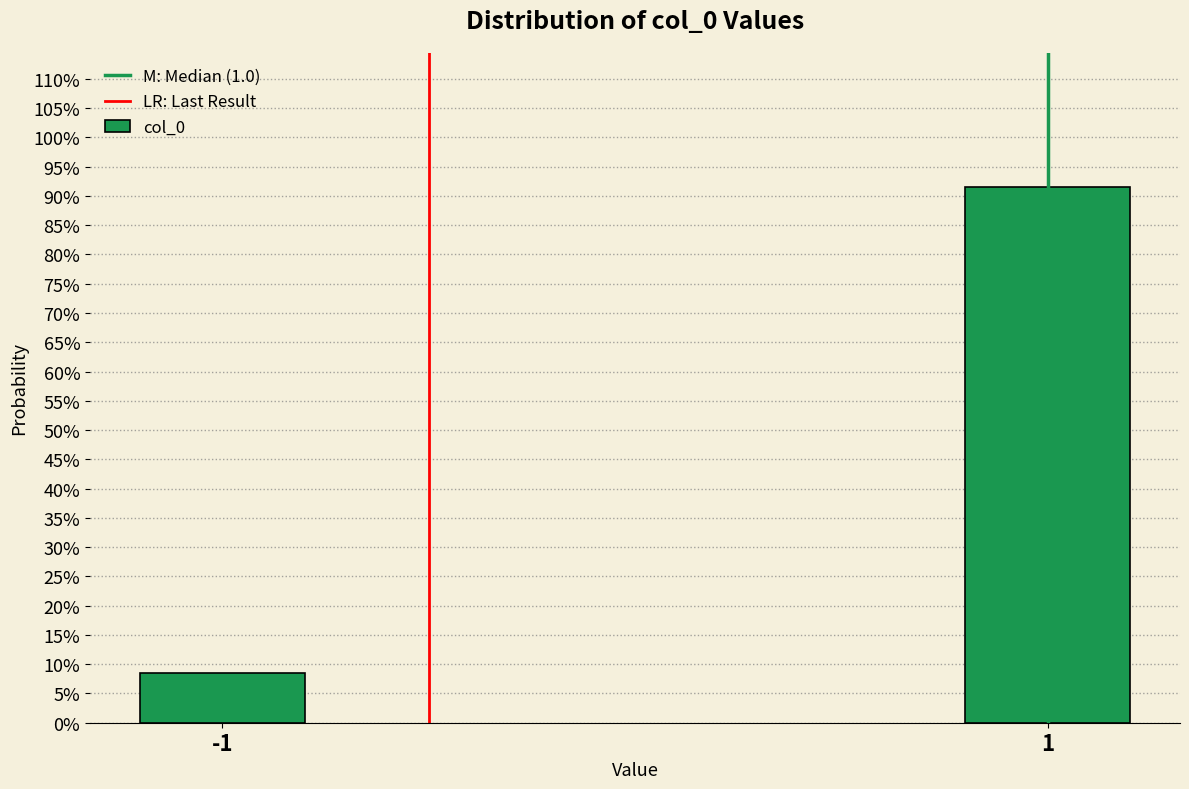

Does the chart contain any negative values?

No